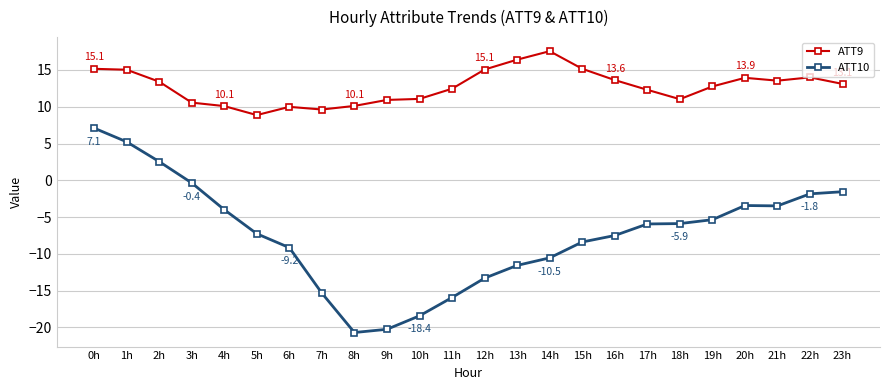

Does the chart display data point markers on the line(s)?

Yes